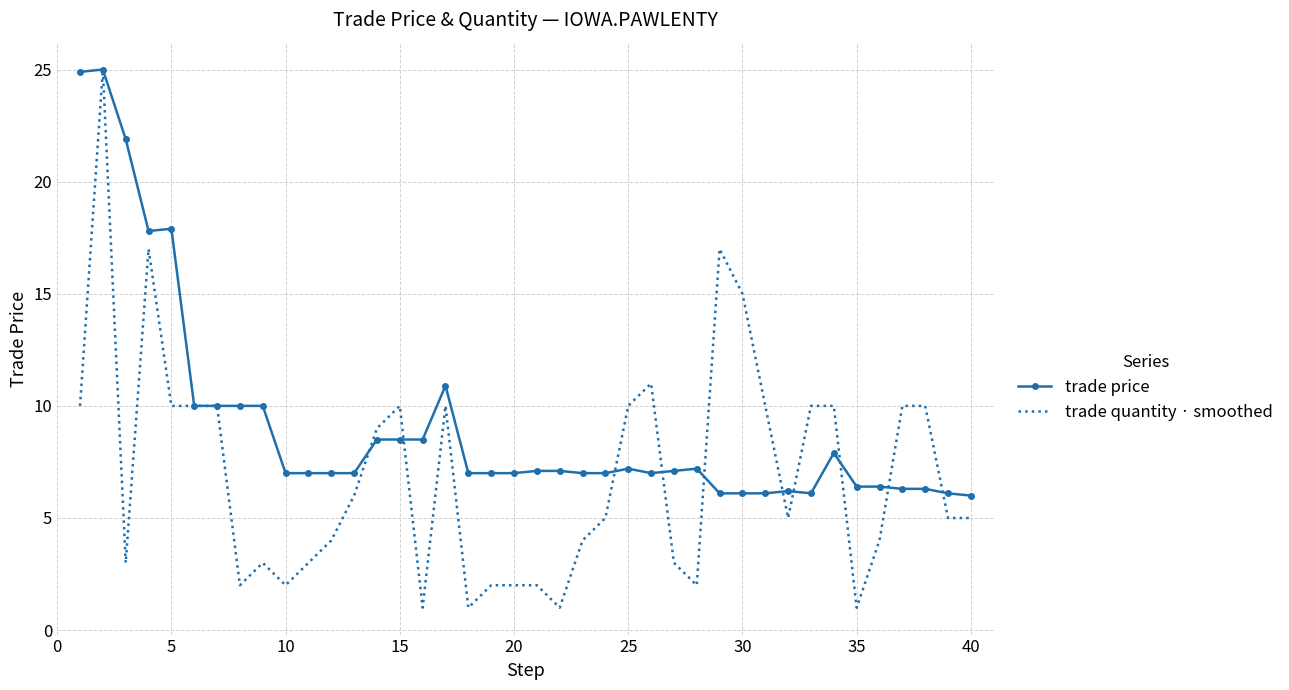

What is the maximum value for trade quantity · smoothed?

25.0